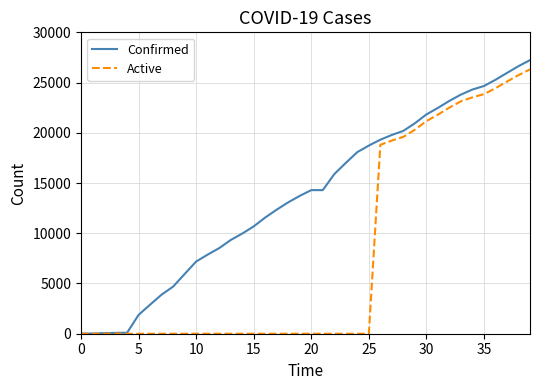

Does the chart have visible grid lines?

Yes